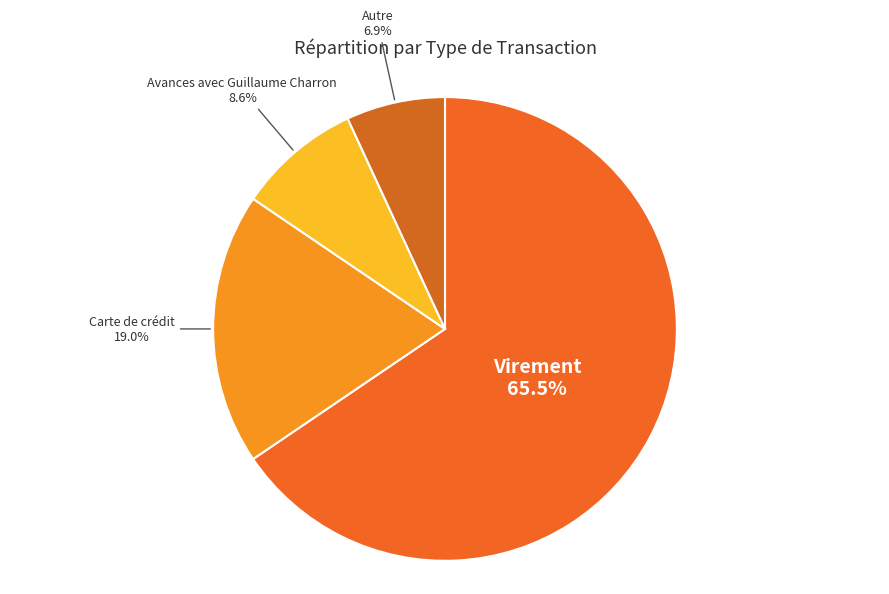

Which has a higher value, Avances avec Guillaume Charron or Carte de crédit?

Carte de crédit